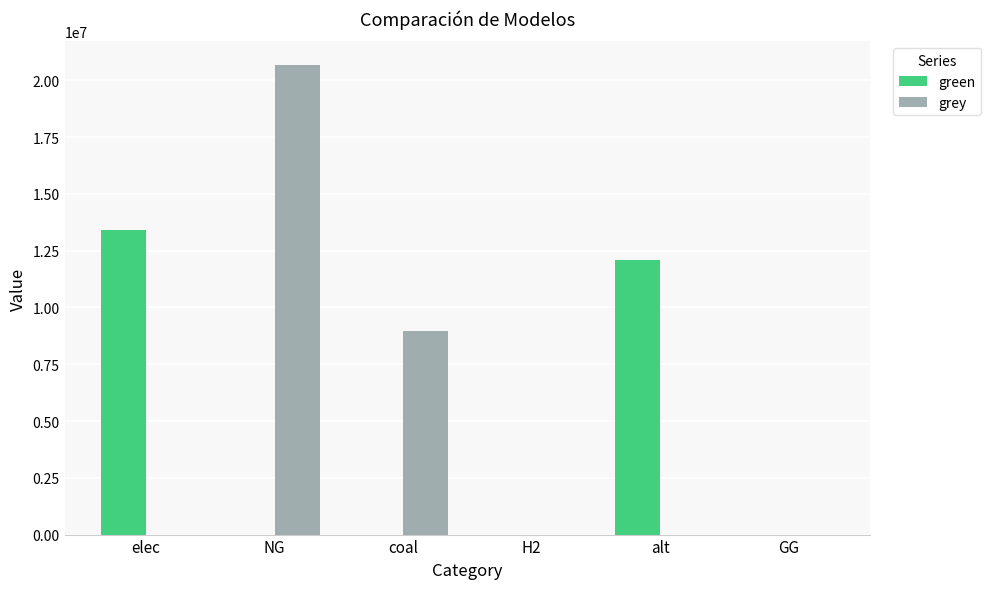

True or false: grey has a value of 0.0 at alt.

True